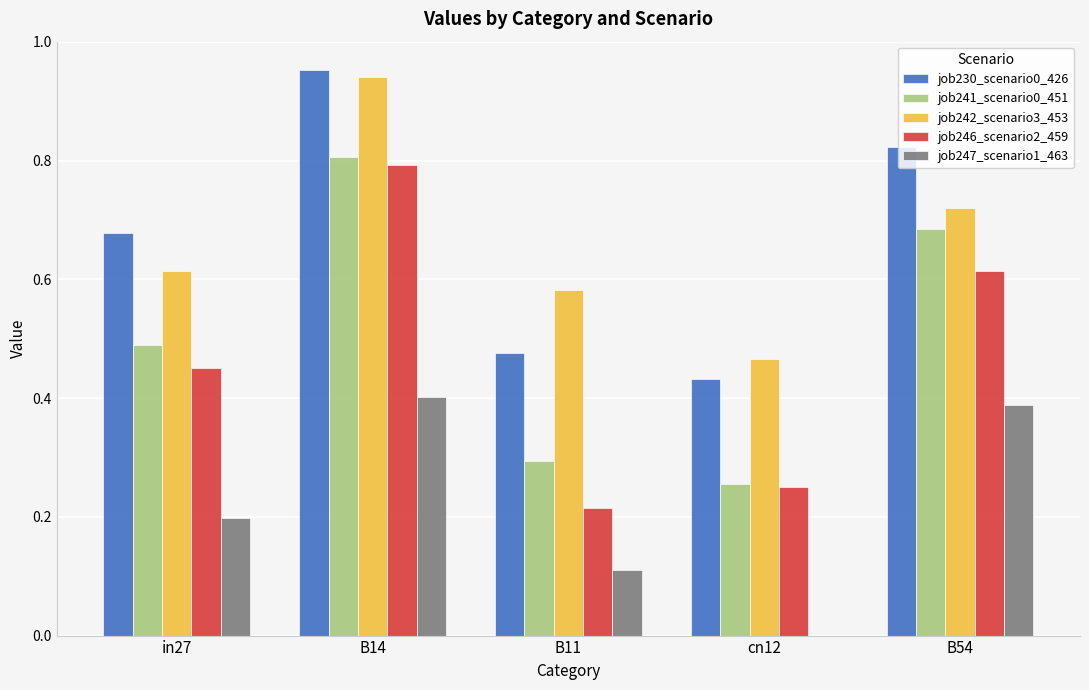

True or false: job230_scenario0_426 has a value of 0.1 at cn12.

False